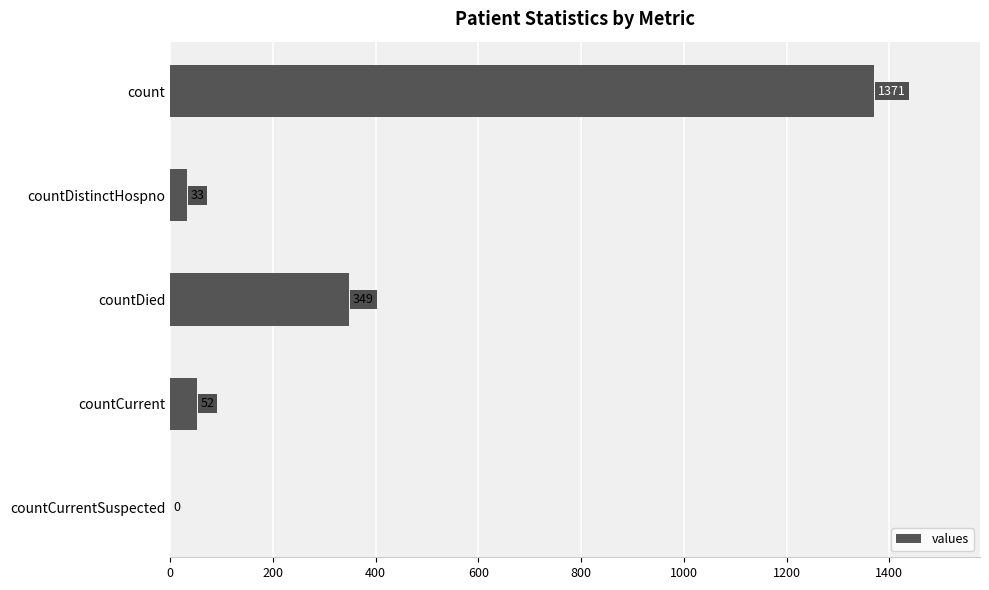

What is the sum of the values at countCurrent and countDistinctHospno?

85